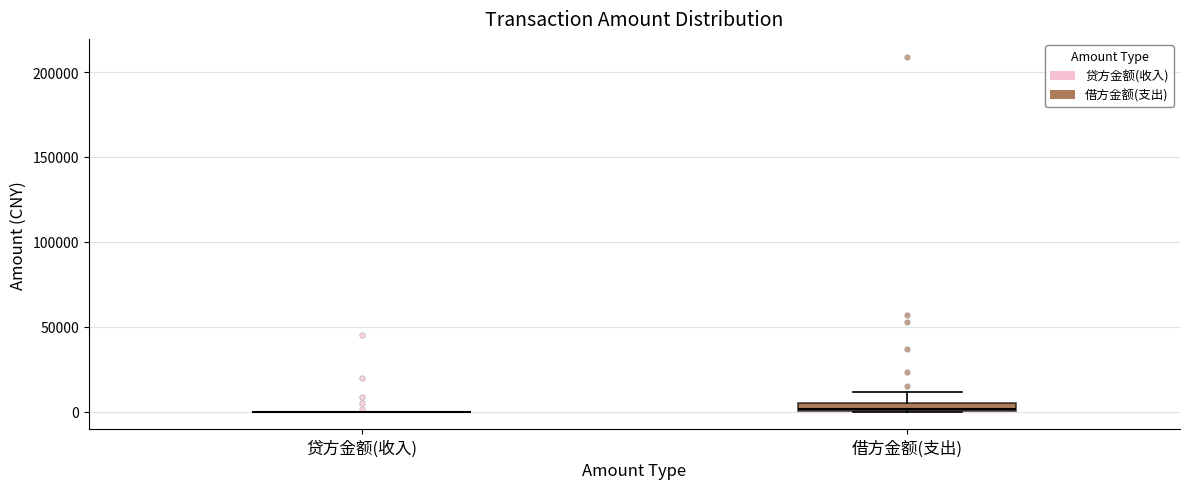

Which box is the tallest, from its lower edge to its upper edge?

借方金额(支出)